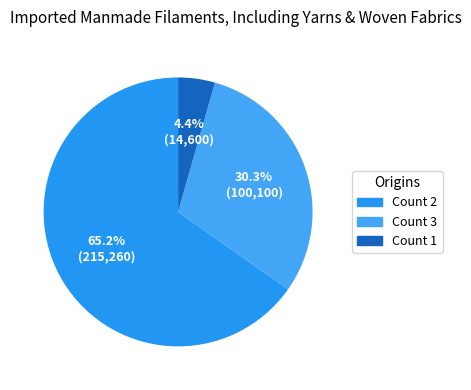

To the nearest percent, what is the difference between the largest and smallest slice percentages?

61%